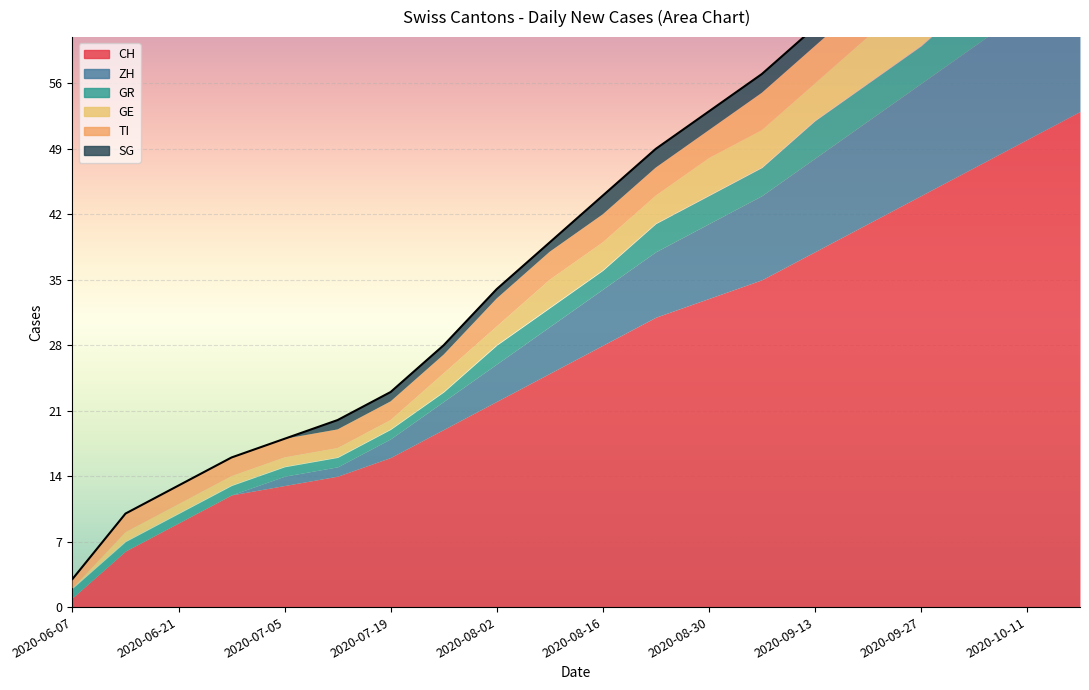

List the labels in order of SG value, largest first.

2020-09-27, 2020-10-04, 2020-10-11, 2020-10-18, 2020-08-16, 2020-08-23, 2020-08-30, 2020-09-06, 2020-09-13, 2020-09-20, 2020-07-12, 2020-07-19, 2020-07-26, 2020-08-02, 2020-08-09, 2020-06-07, 2020-06-14, 2020-06-21, 2020-06-28, 2020-07-05